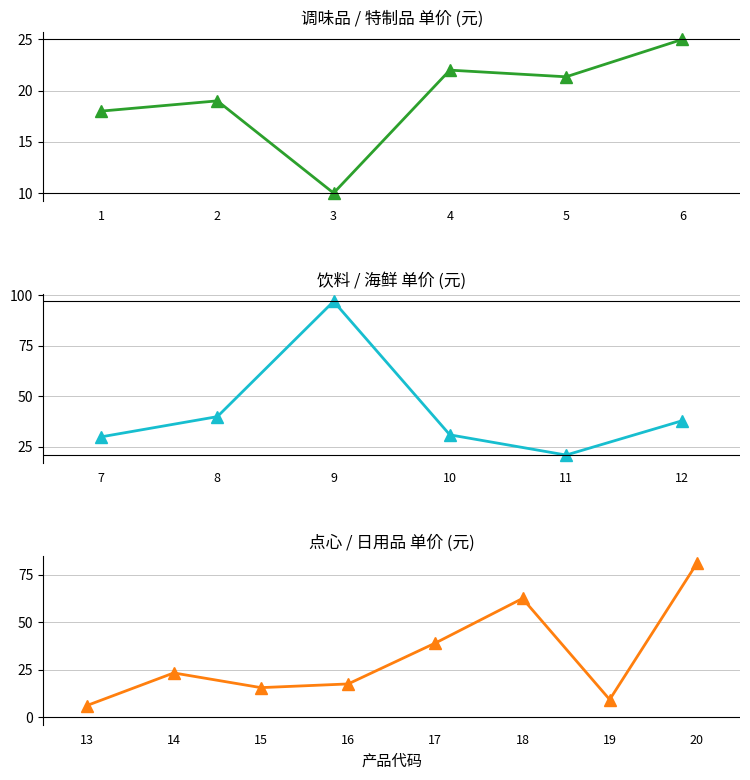

What is the difference between the highest and lowest values at 9?

88.0